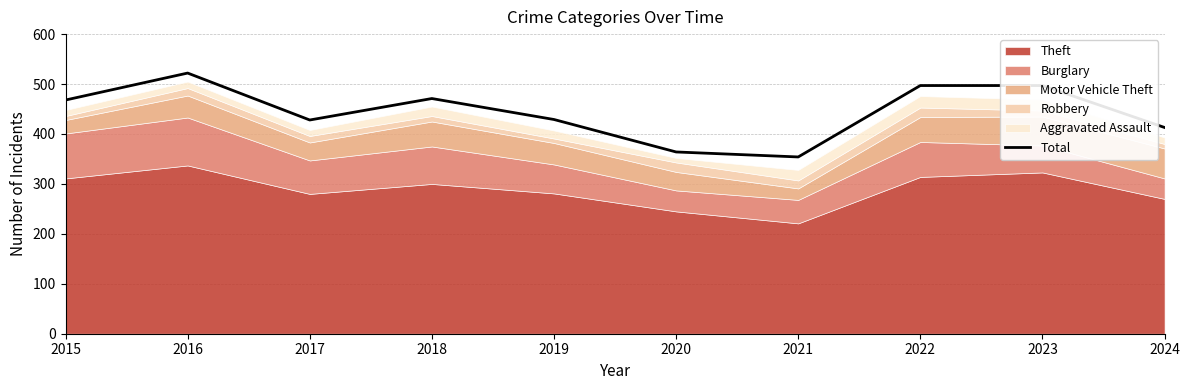

Rank the categories by value from lowest to highest.

2021, 2020, 2024, 2017, 2019, 2015, 2018, 2022, 2023, 2016